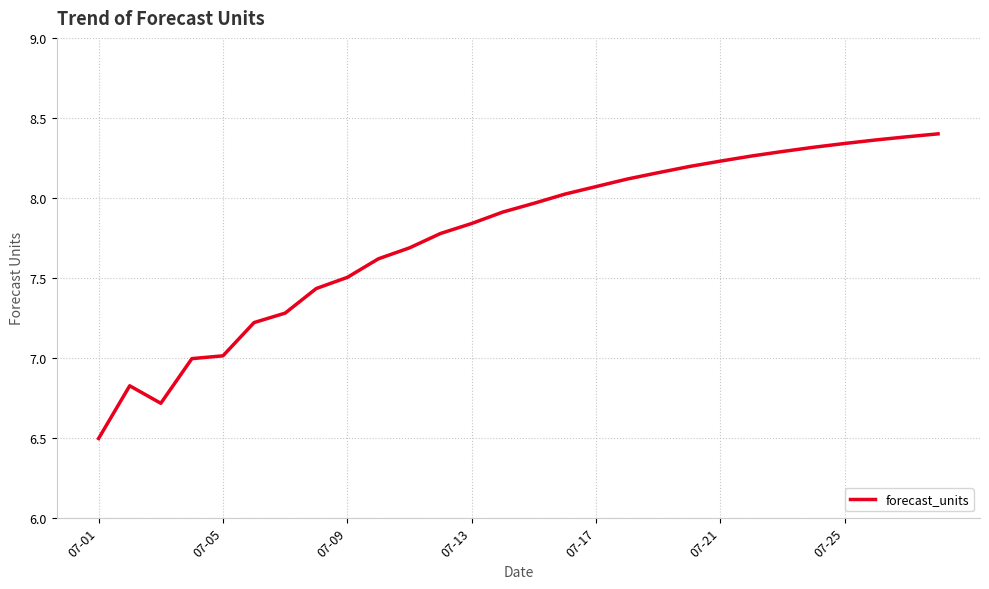

How many lines are shown in the chart?

1